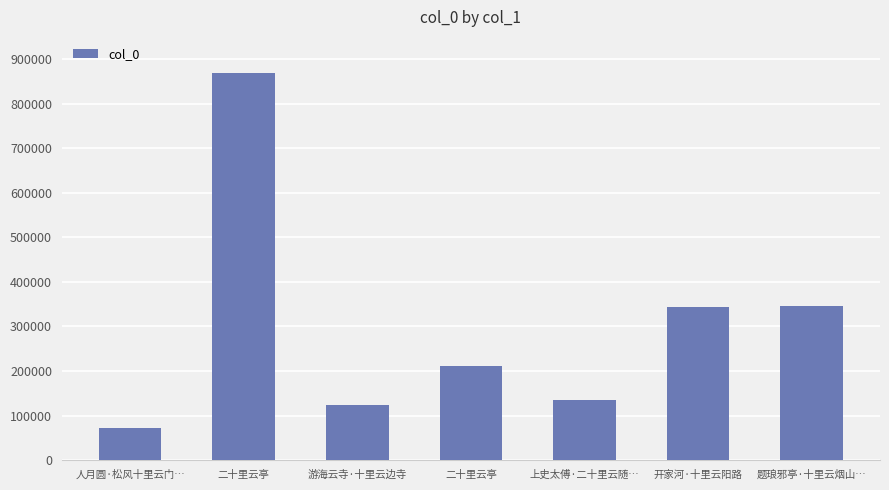

Between 二十里云亭 and 游海云寺·十里云边寺, which is larger?

二十里云亭